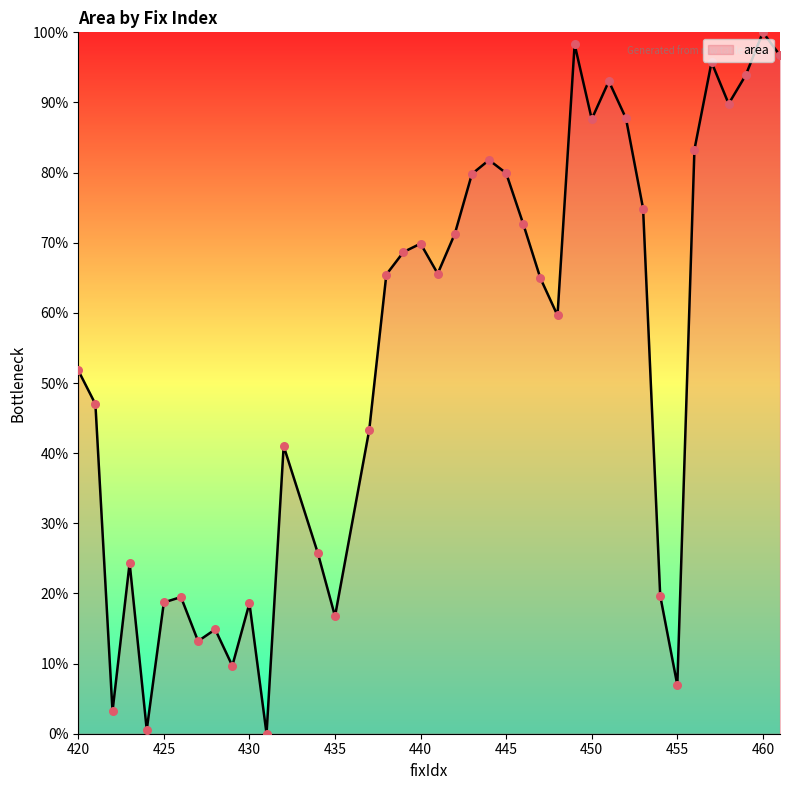

What is the greatest value displayed?

100.0